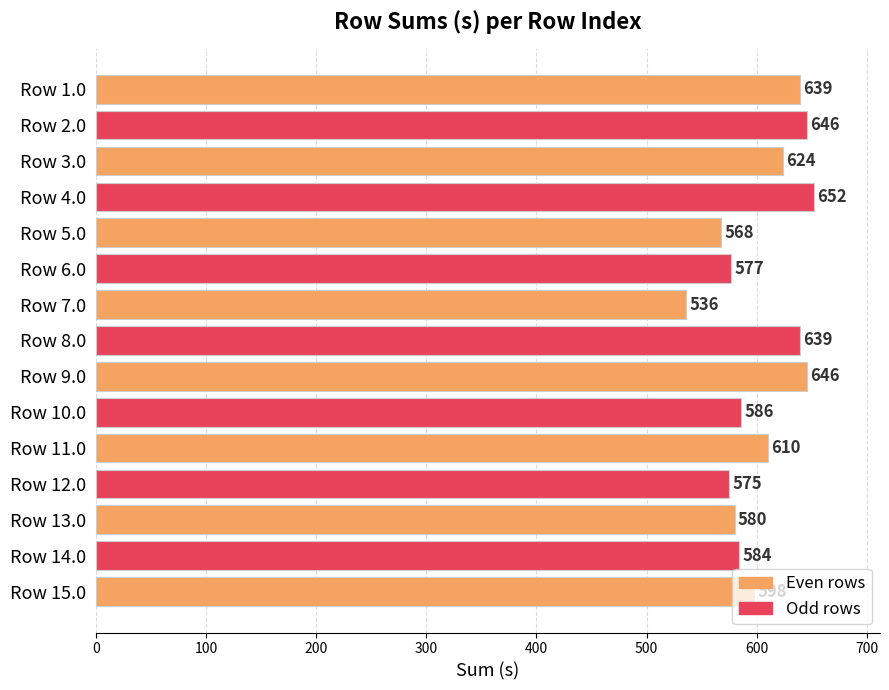

What is the sum of all values?

9060